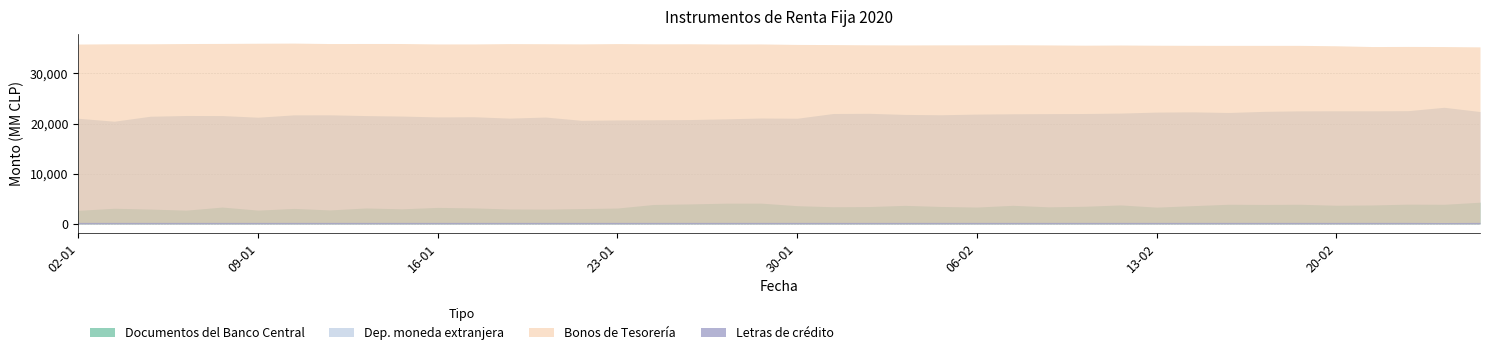

What position from the left is 24-02?

38